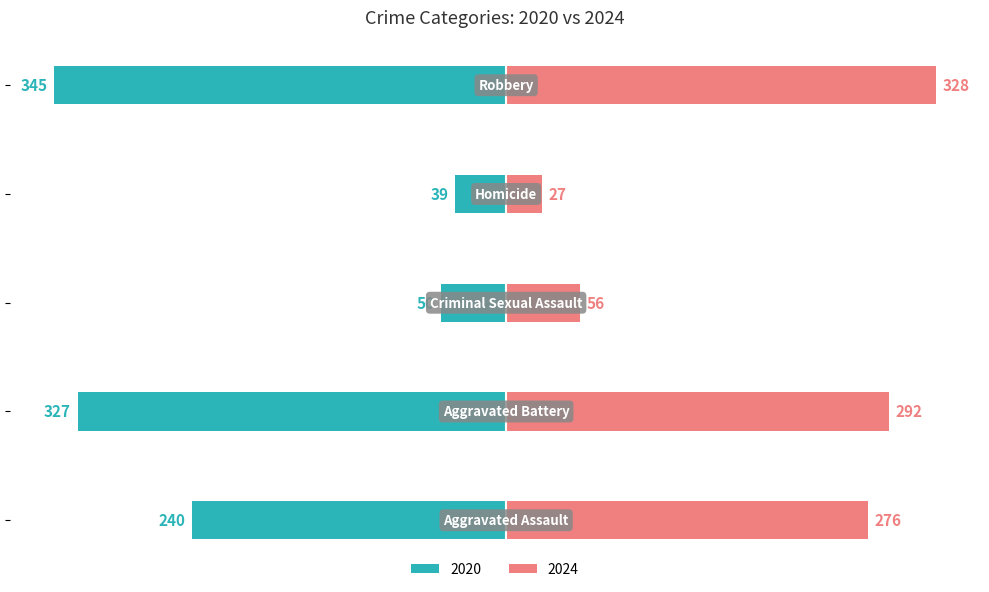

Reading left to right, extract all data points from this chart.

2020: -240	-327	-50	-39	-345
2024: 276	292	56	27	328